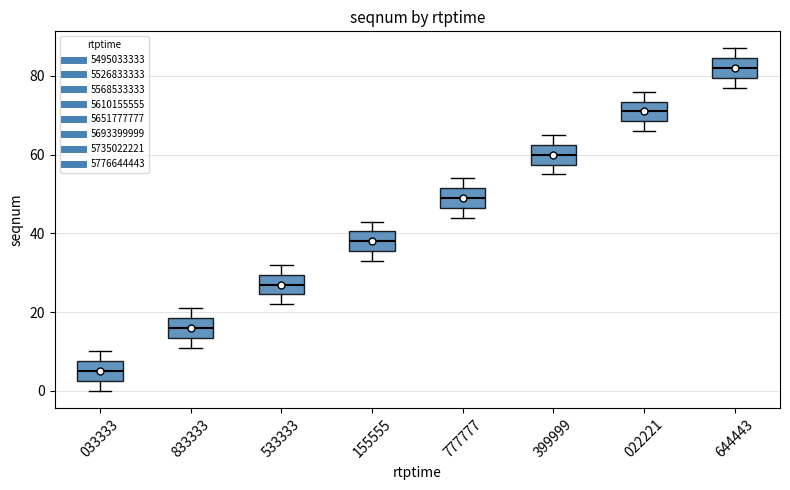

Which box's median line is the highest?

644443